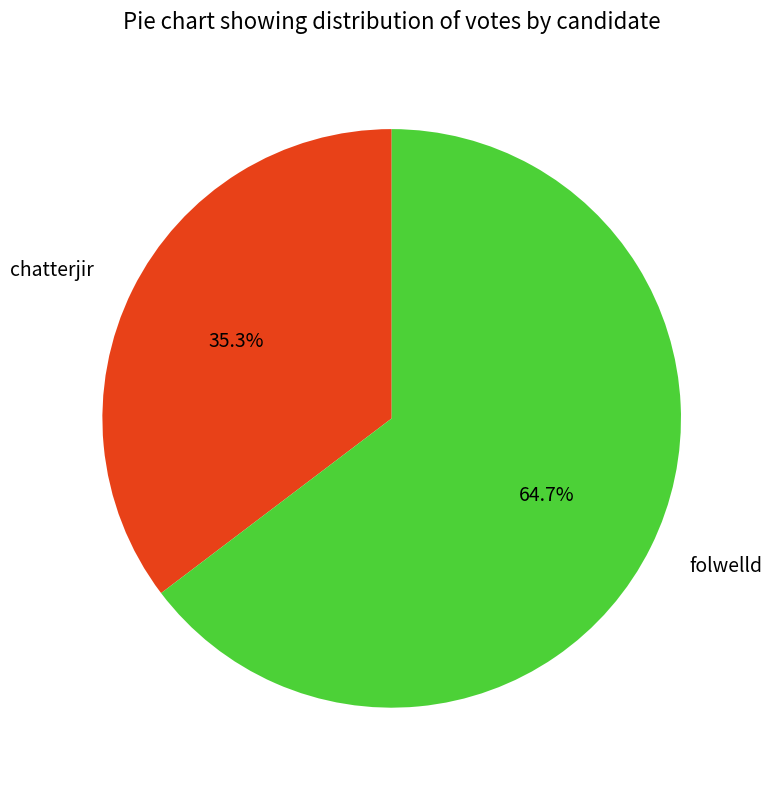

What portion of the pie excludes chatterjir?

64.7%